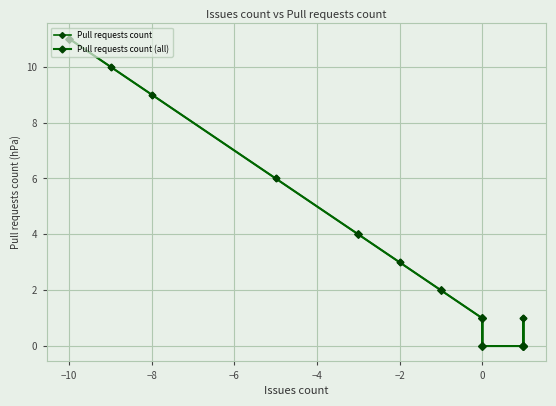

What is the difference between the maximum and second lowest values?

11